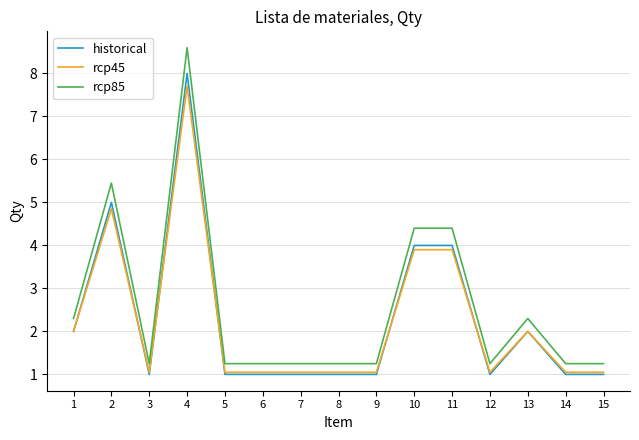

Does the chart have visible grid lines?

Yes